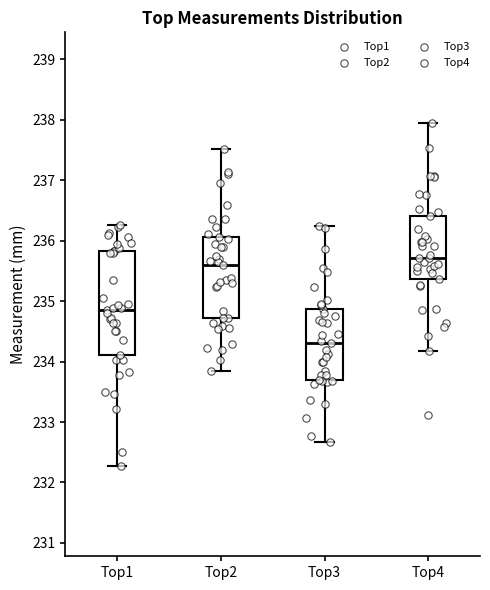

Comparing the boxes themselves (not the whiskers), which one is the tallest?

Top1